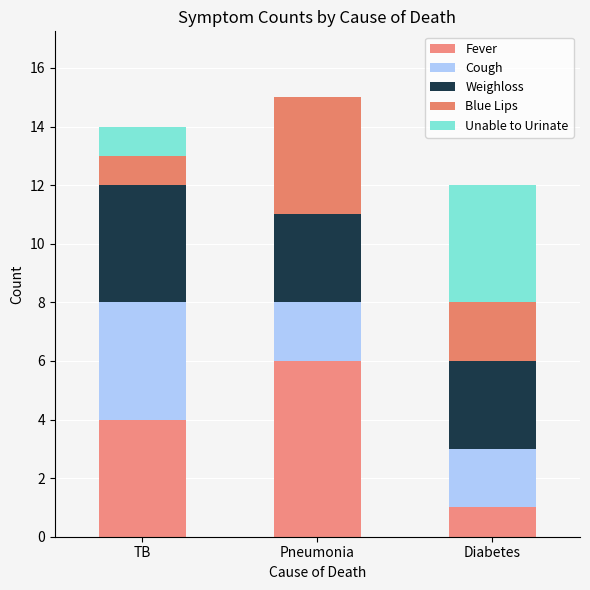

Are the bars grouped side by side (vs. stacked)?

No